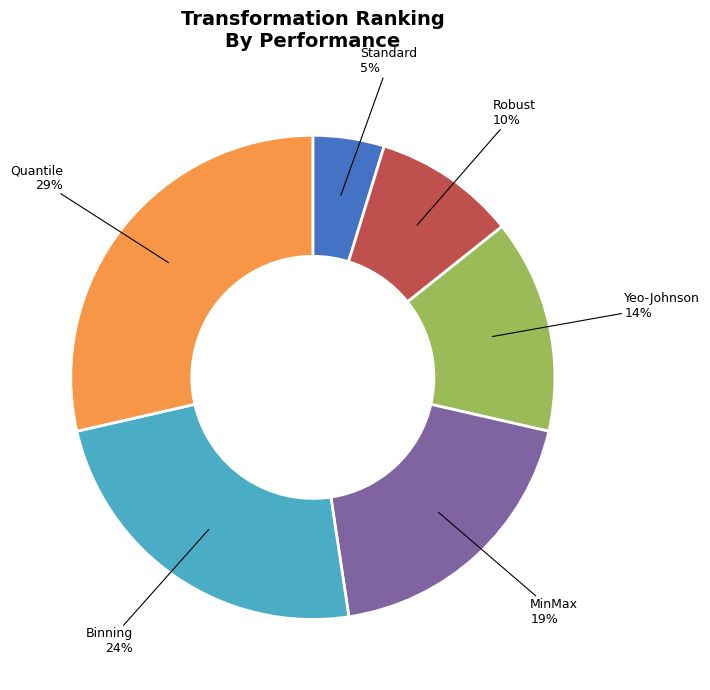

To the nearest percent, what is the average slice percentage?

17%